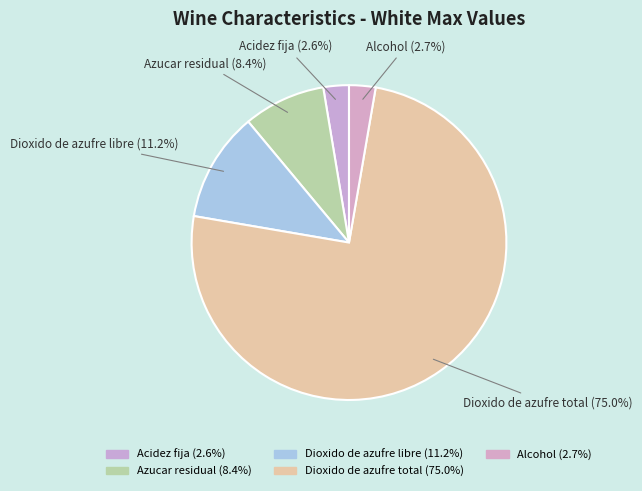

How many segments does this pie chart have?

5